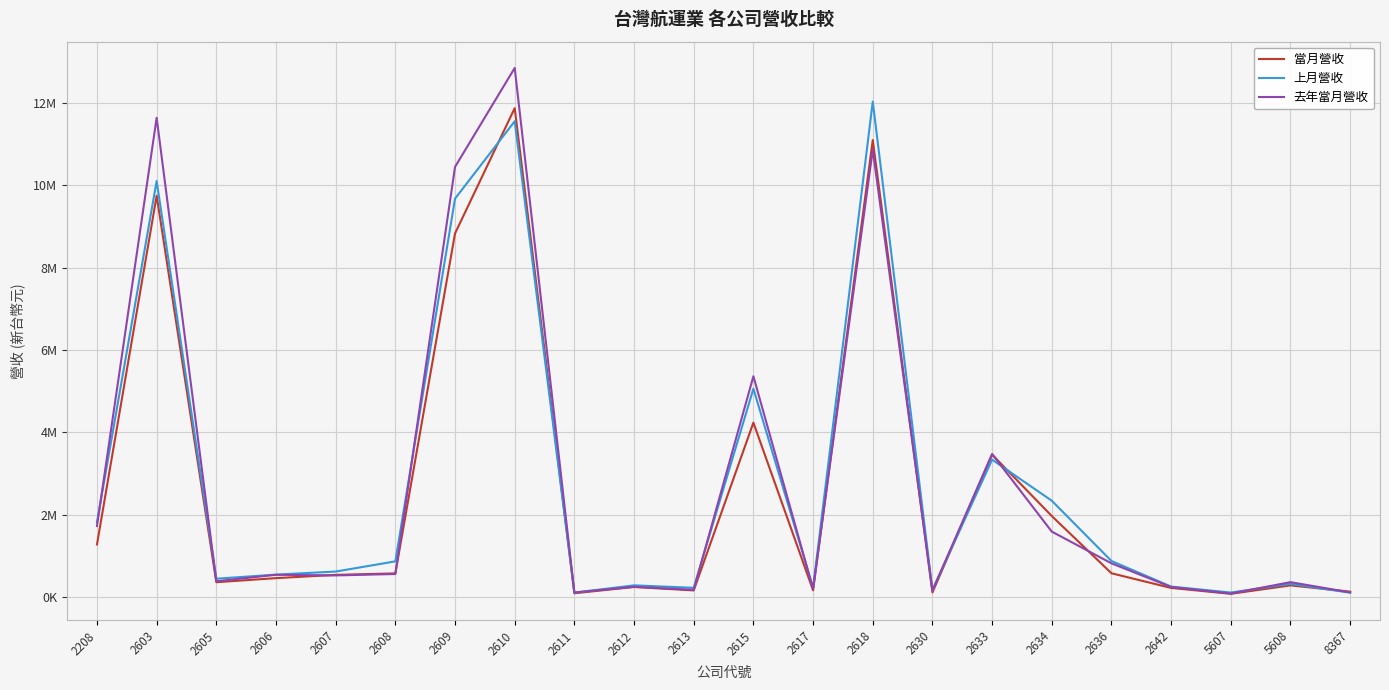

Is it true that 去年當月營收 equals 11641652 at 2603?

True